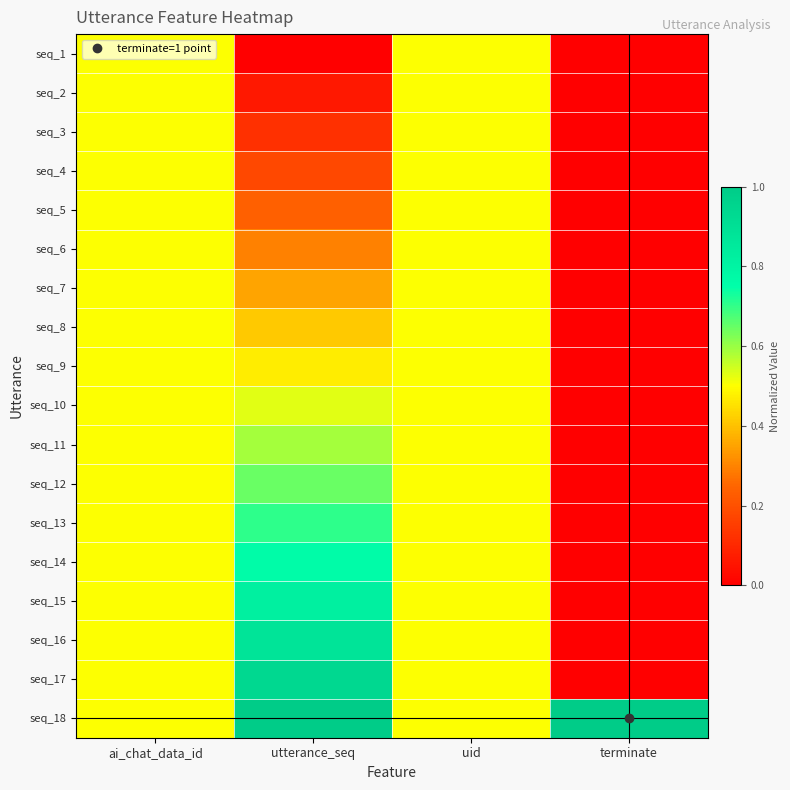

Reading left to right, list all the values displayed in this chart.

seq_1: ai_chat_data_id=0.5	utterance_seq=0.0	uid=0.5	terminate=0.0
seq_2: ai_chat_data_id=0.5	utterance_seq=0.1	uid=0.5	terminate=0.0
seq_3: ai_chat_data_id=0.5	utterance_seq=0.1	uid=0.5	terminate=0.0
seq_4: ai_chat_data_id=0.5	utterance_seq=0.2	uid=0.5	terminate=0.0
seq_5: ai_chat_data_id=0.5	utterance_seq=0.2	uid=0.5	terminate=0.0
seq_6: ai_chat_data_id=0.5	utterance_seq=0.3	uid=0.5	terminate=0.0
seq_7: ai_chat_data_id=0.5	utterance_seq=0.4	uid=0.5	terminate=0.0
seq_8: ai_chat_data_id=0.5	utterance_seq=0.4	uid=0.5	terminate=0.0
seq_9: ai_chat_data_id=0.5	utterance_seq=0.5	uid=0.5	terminate=0.0
seq_10: ai_chat_data_id=0.5	utterance_seq=0.5	uid=0.5	terminate=0.0
seq_11: ai_chat_data_id=0.5	utterance_seq=0.6	uid=0.5	terminate=0.0
seq_12: ai_chat_data_id=0.5	utterance_seq=0.6	uid=0.5	terminate=0.0
seq_13: ai_chat_data_id=0.5	utterance_seq=0.7	uid=0.5	terminate=0.0
seq_14: ai_chat_data_id=0.5	utterance_seq=0.8	uid=0.5	terminate=0.0
seq_15: ai_chat_data_id=0.5	utterance_seq=0.8	uid=0.5	terminate=0.0
seq_16: ai_chat_data_id=0.5	utterance_seq=0.9	uid=0.5	terminate=0.0
seq_17: ai_chat_data_id=0.5	utterance_seq=0.9	uid=0.5	terminate=0.0
seq_18: ai_chat_data_id=0.5	utterance_seq=1.0	uid=0.5	terminate=1.0